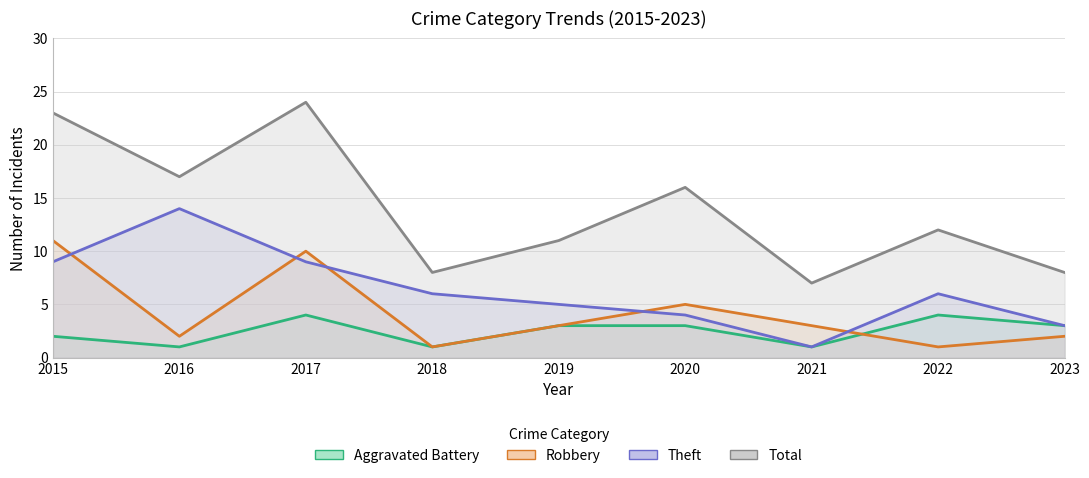

How many values in the Aggravated Battery series are below 3?

4